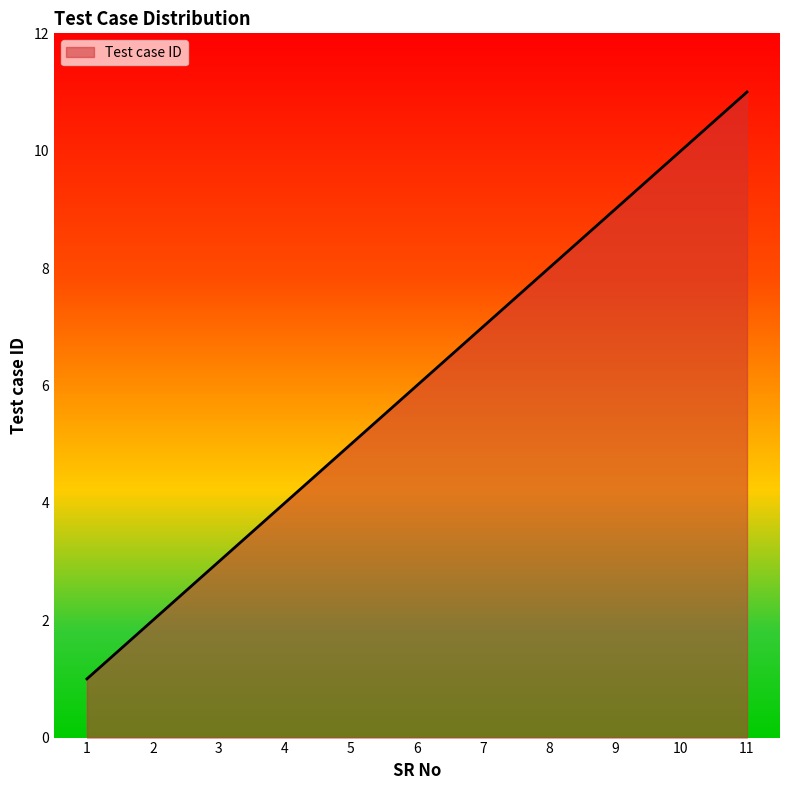

What is the sum of all values?

66